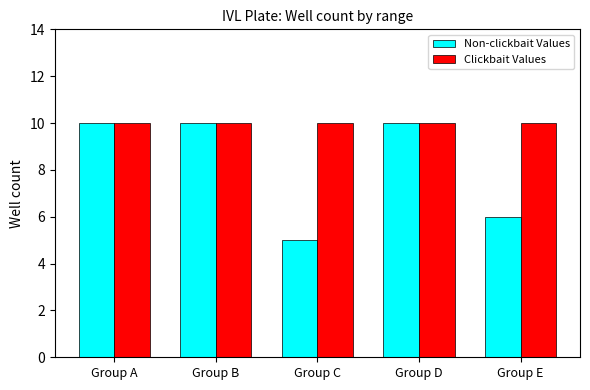

Which series has the largest range (max minus min)?

Non-clickbait Values